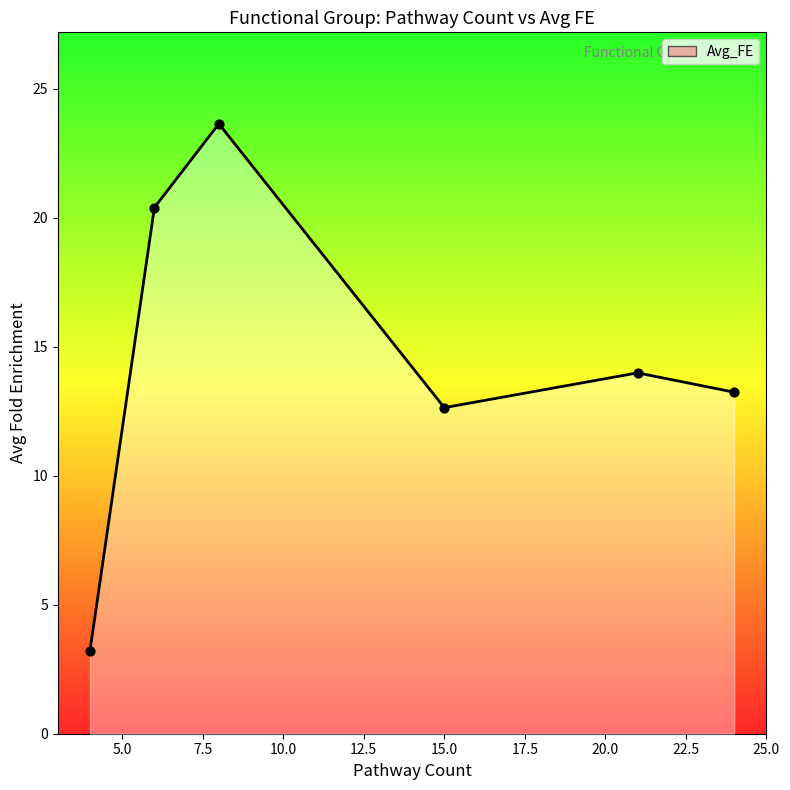

What is the smallest value displayed?

3.2